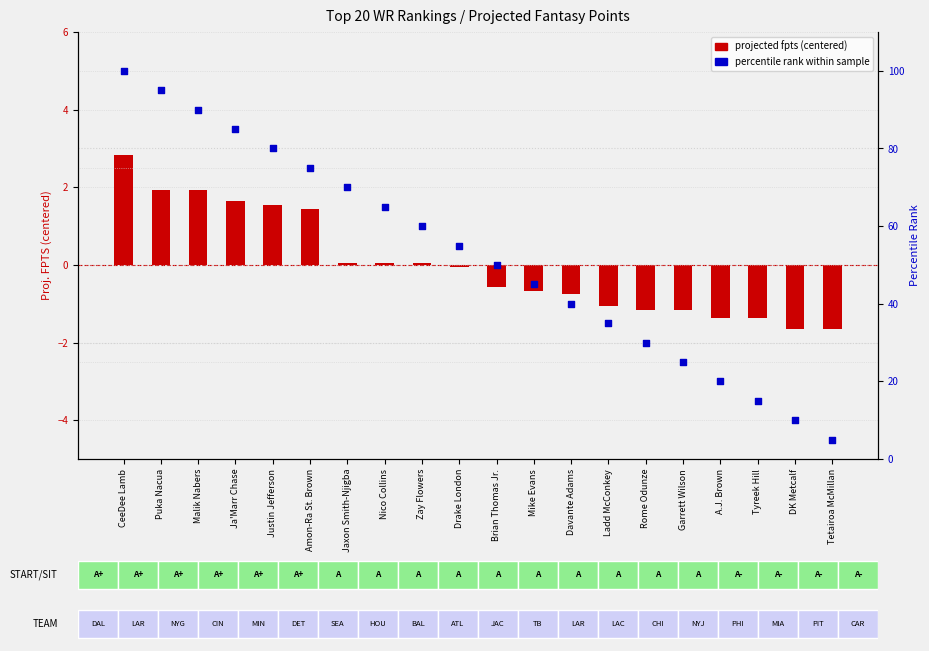

What is the total value across all series at Jaxon Smith-Njigba?

70.0